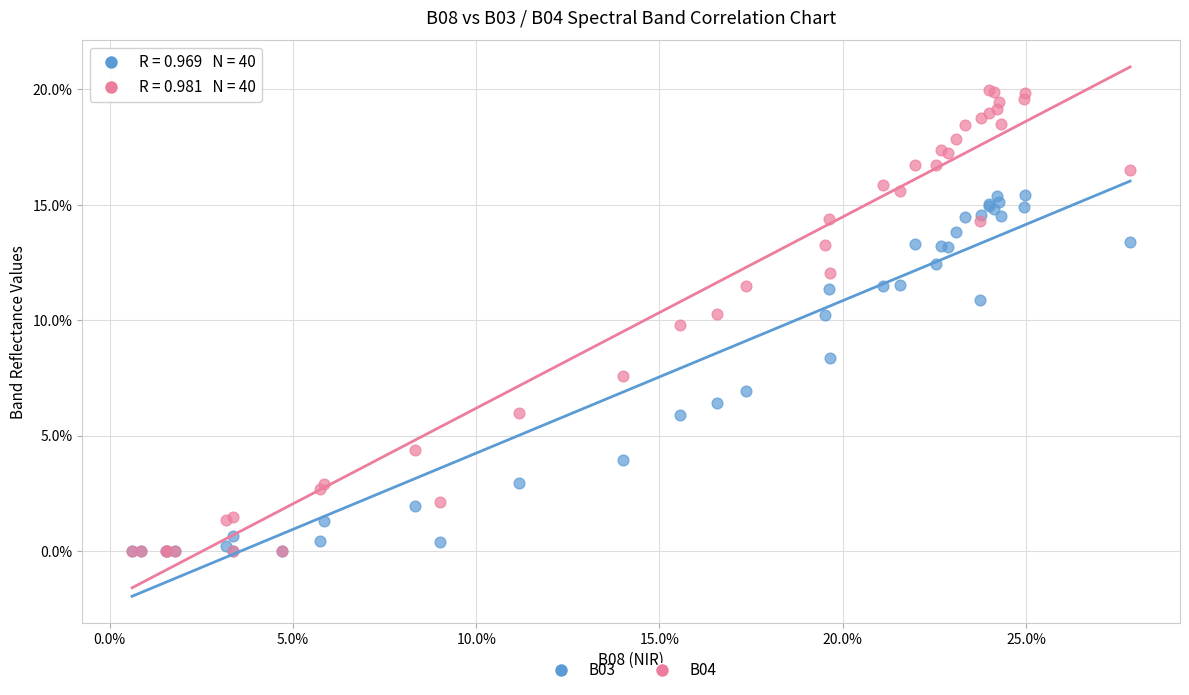

Which series contains the highest Y value?

B04